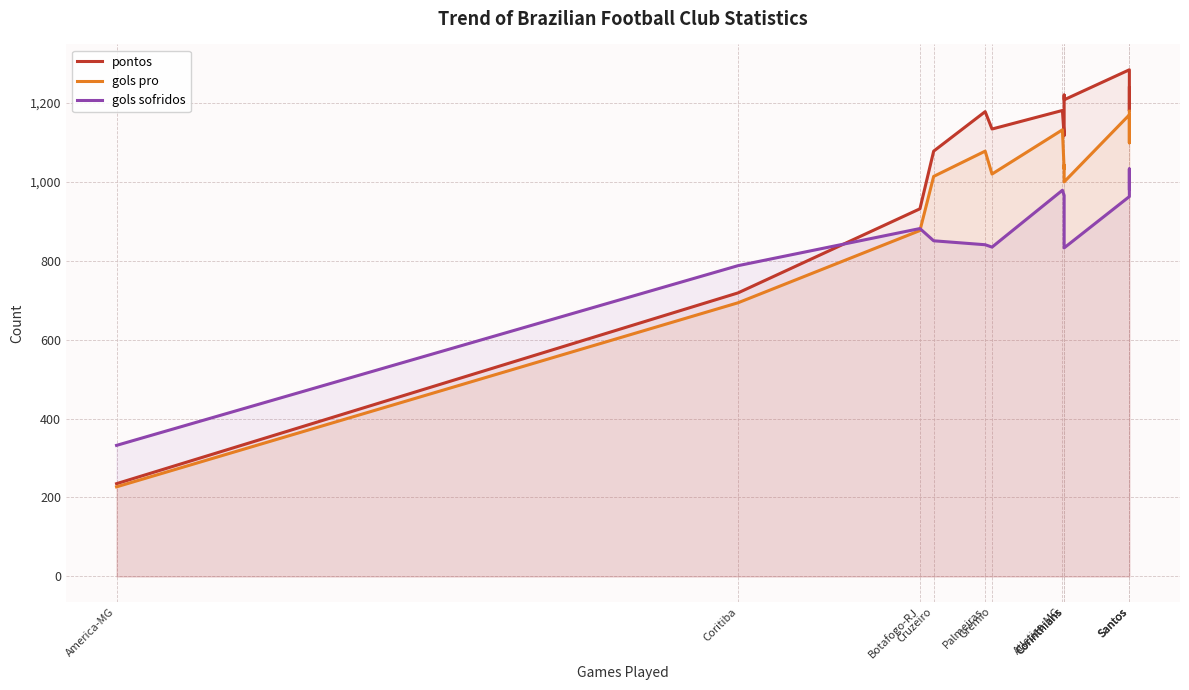

What are all the series names shown in the legend?

pontos, gols pro, gols sofridos